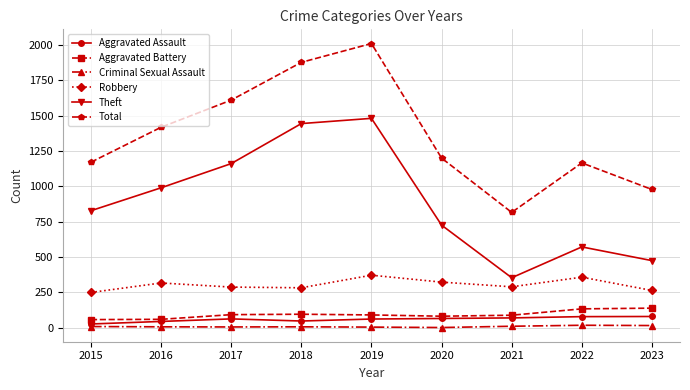

What is the difference between the maximum and minimum values in the Aggravated Assault series?

53